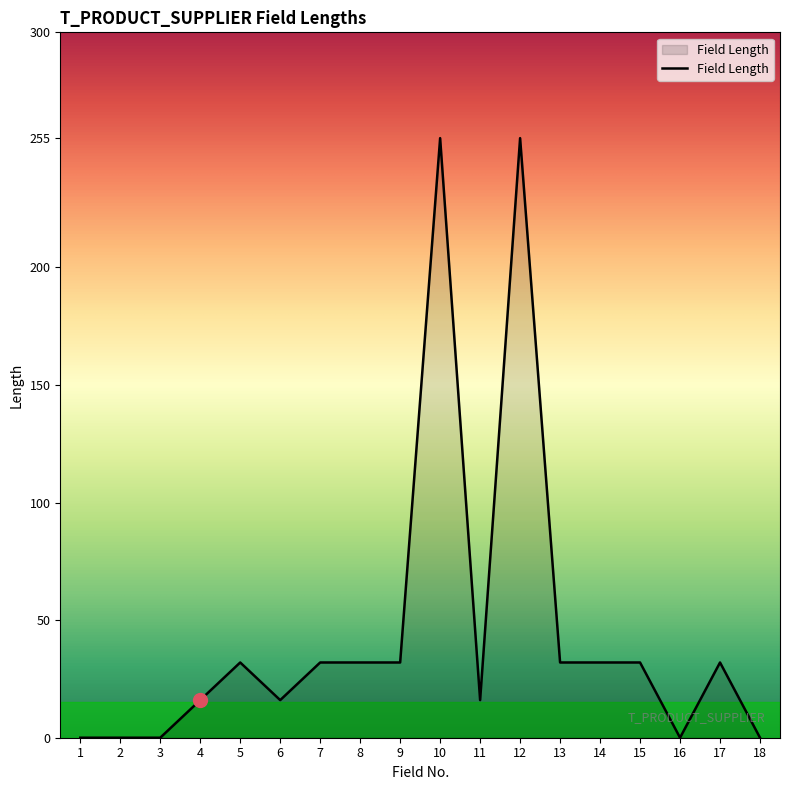

What is the difference between the maximum and minimum values?

255